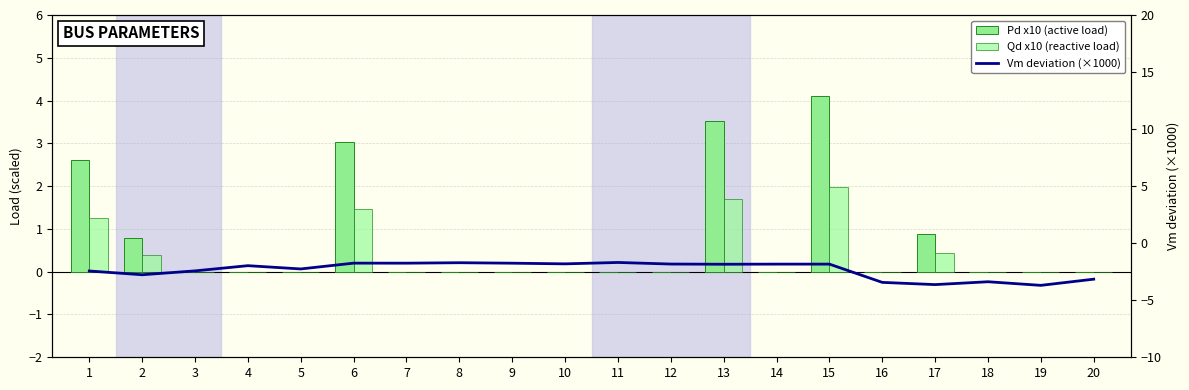

What is the average value of the Qd x10 (reactive load) series?

0.4